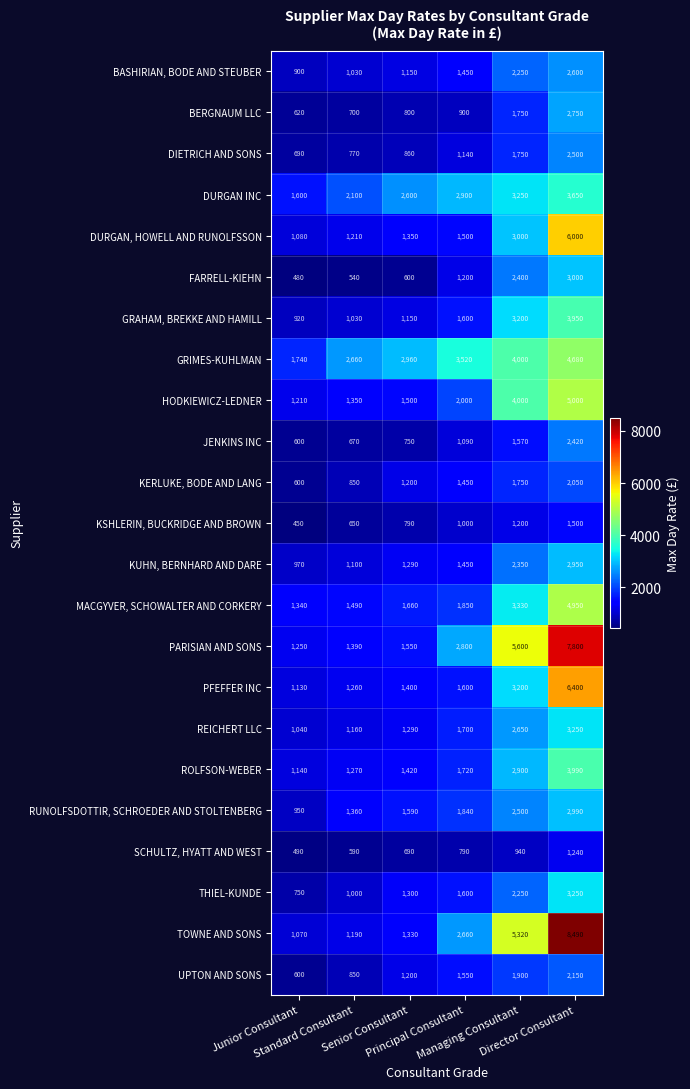

What is the difference between the highest and lowest values at Director Consultant?

7250